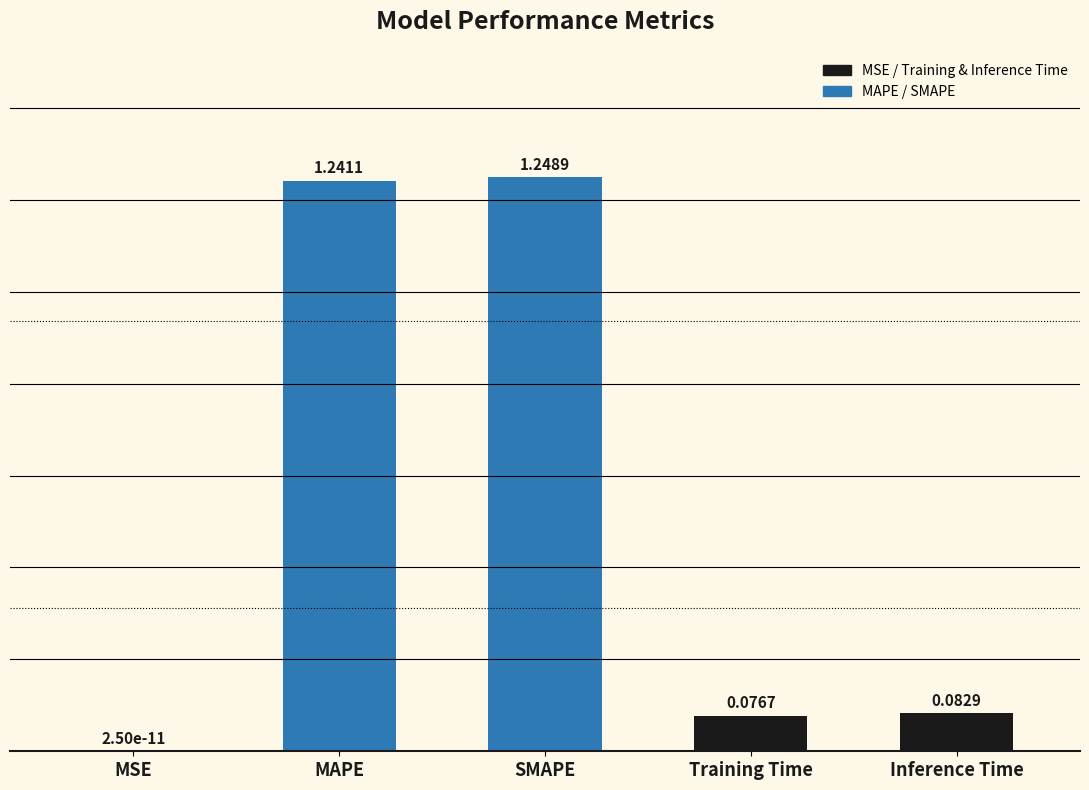

Which has a higher value, MSE or SMAPE?

SMAPE